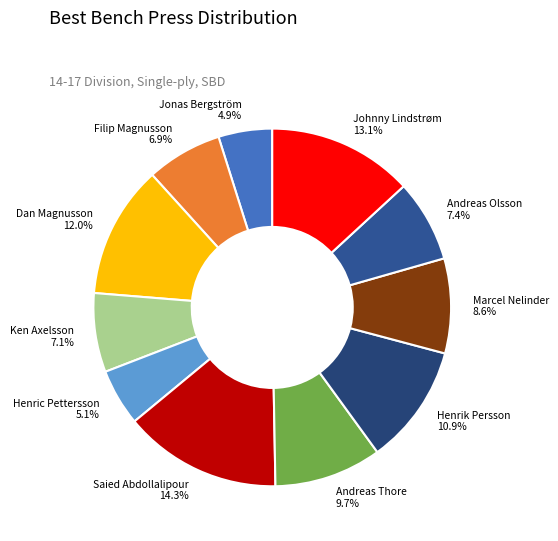

Is the sum of Andreas Thore 9.7% and Filip Magnusson 6.9% greater than half?

No